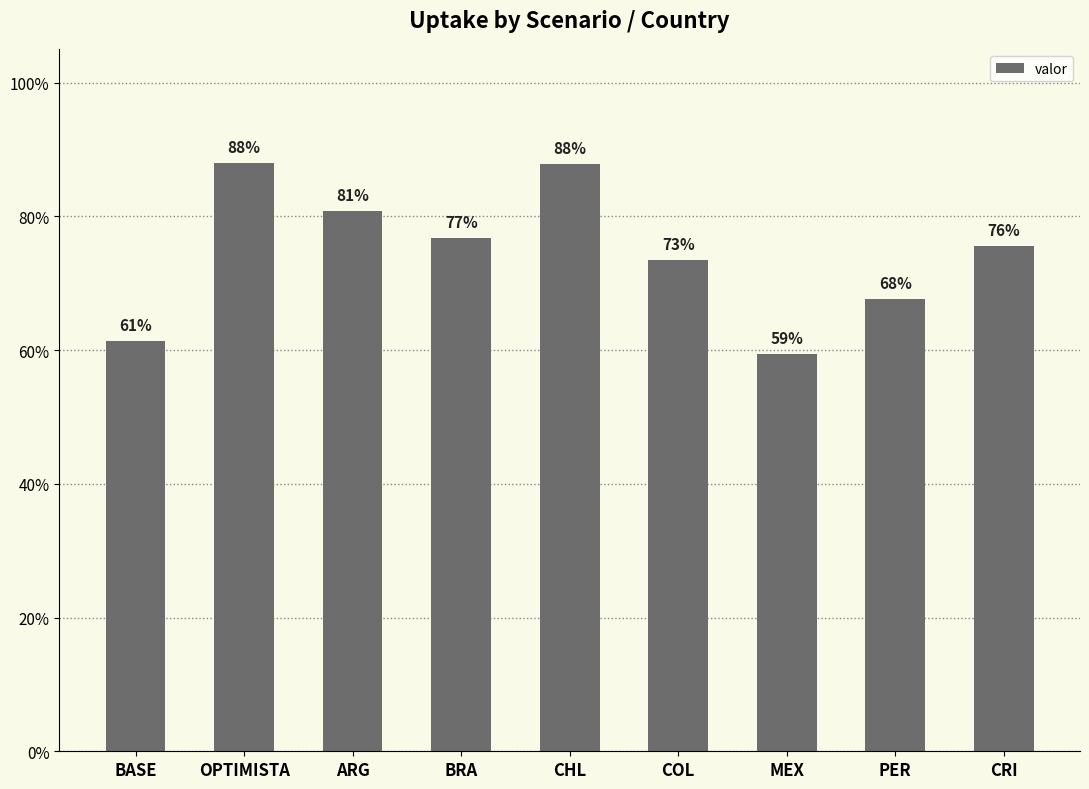

List the labels in order of value, smallest first.

MEX, BASE, PER, COL, CRI, BRA, ARG, CHL, OPTIMISTA